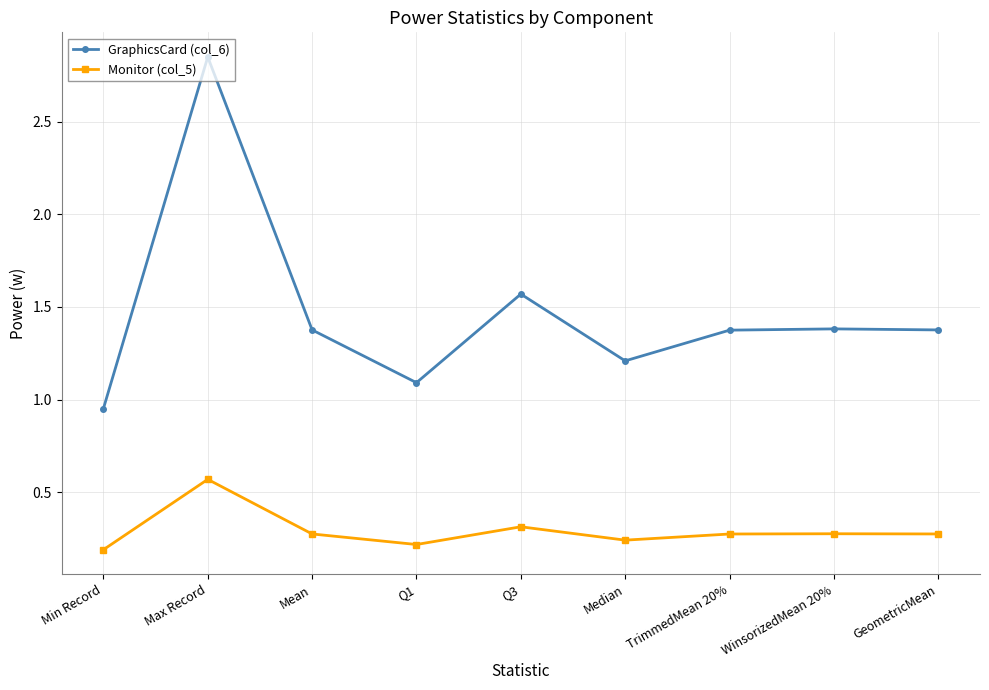

Which category has the highest value in the Monitor (col_5) series?

Max Record